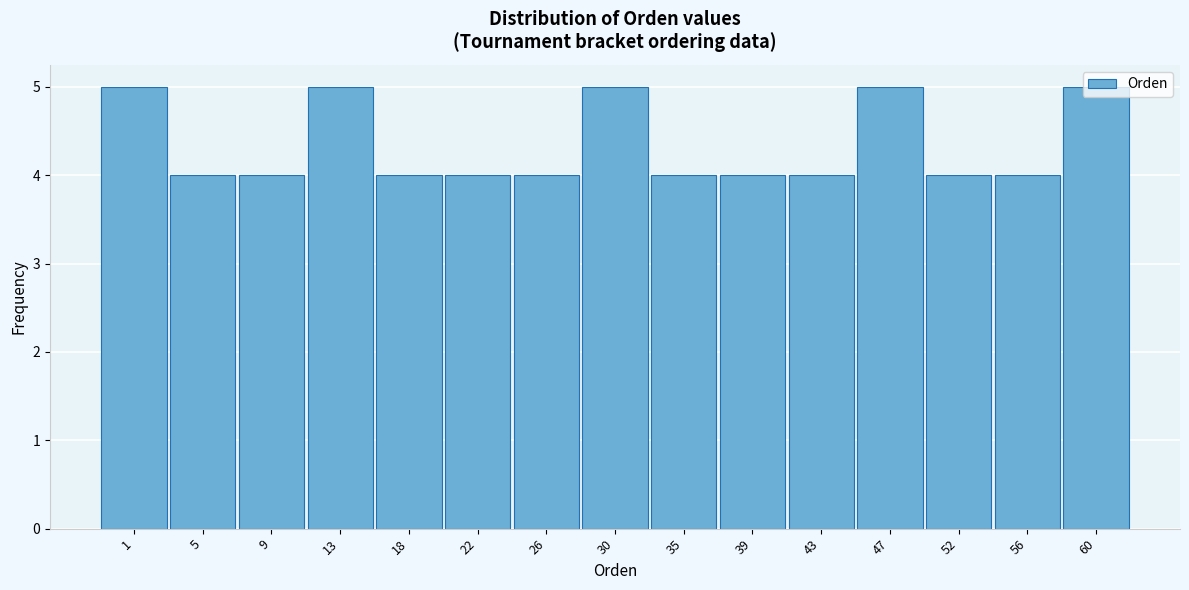

Approximately how many times larger is the value at 35 compared to 30?

0.8